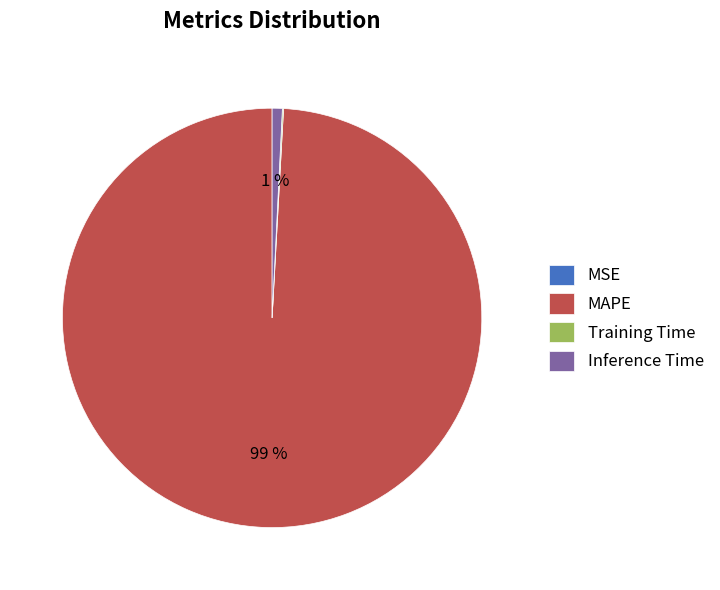

Is there a majority slice in this chart?

Yes